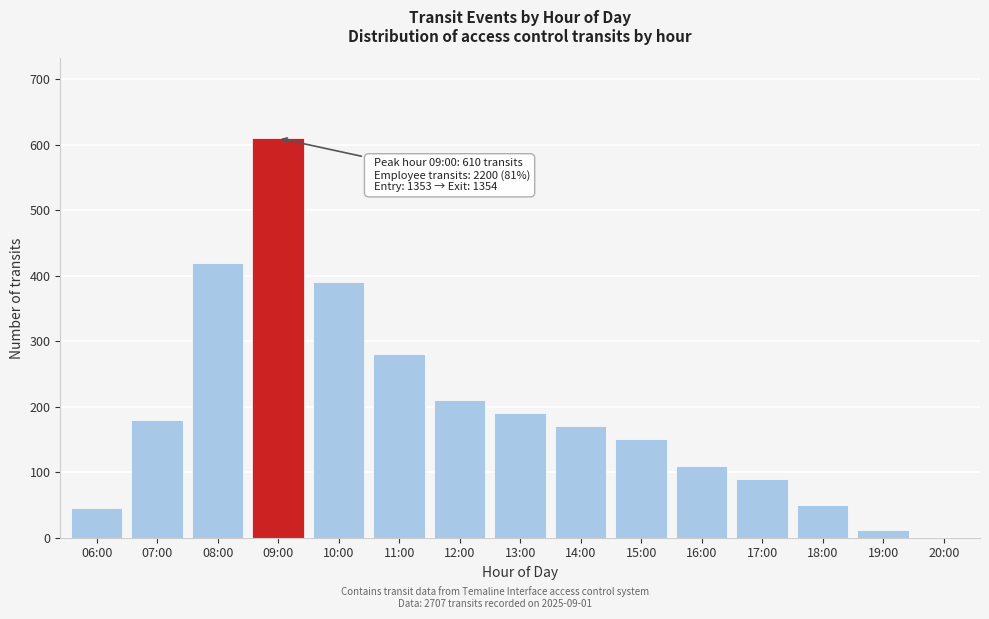

Reading left to right, extract all data points from this chart.

06:00=45	07:00=180	08:00=420	09:00=610	10:00=390	11:00=280	12:00=210	13:00=190	14:00=170	15:00=150	16:00=110	17:00=90	18:00=50	19:00=12	20:00=0